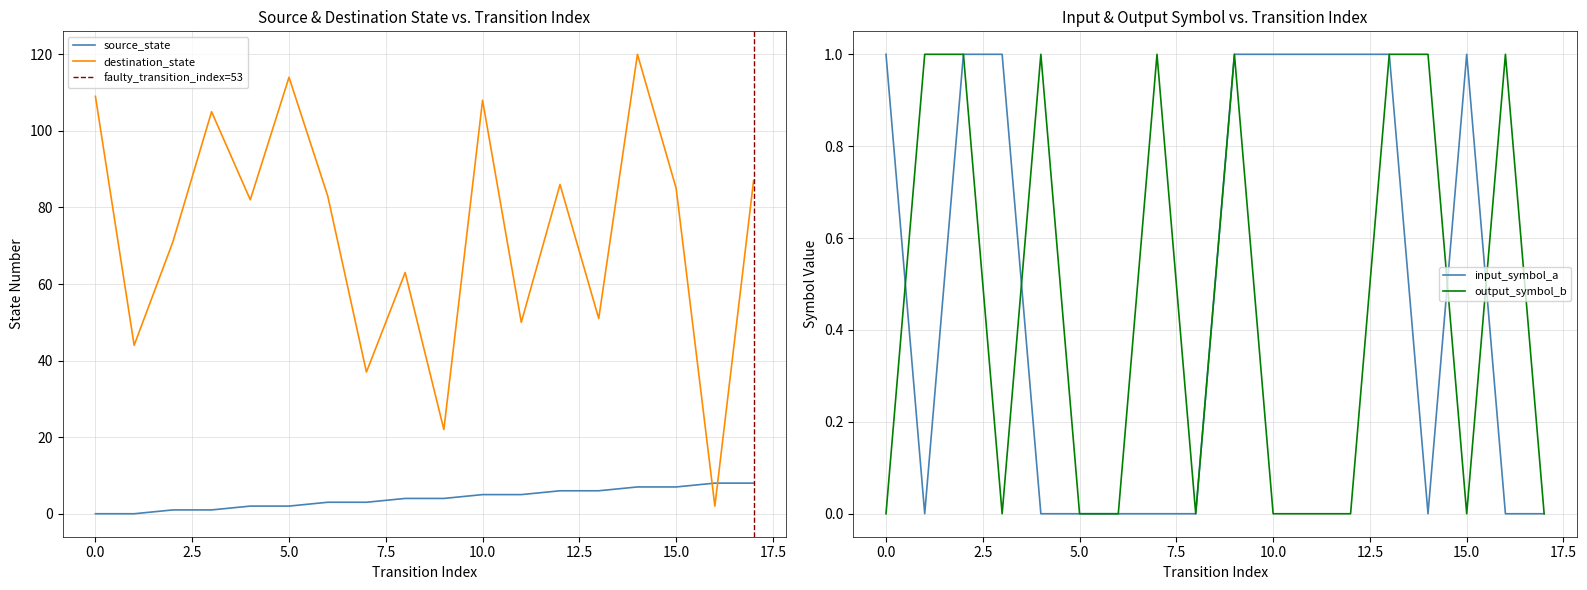

What is the average value of the destination_state series?

73